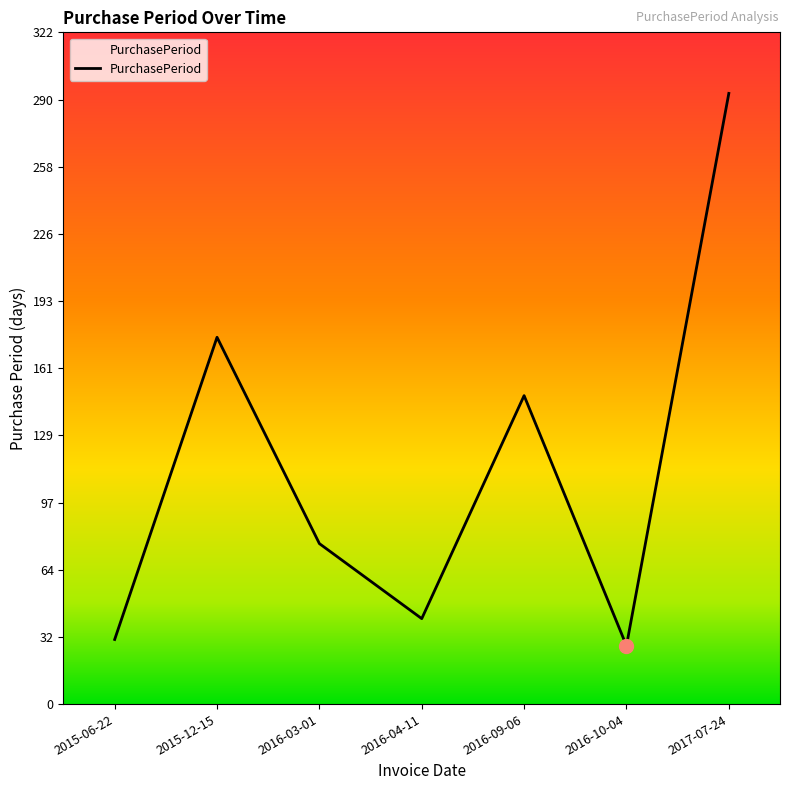

List the labels in order of value, largest first.

2017-07-24, 2015-12-15, 2016-09-06, 2016-03-01, 2016-04-11, 2015-06-22, 2016-10-04